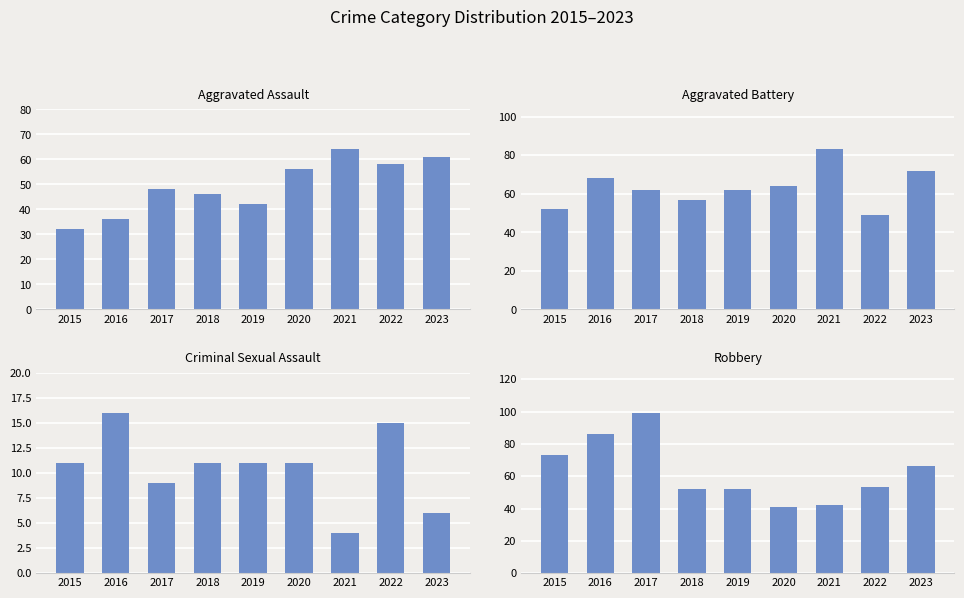

How many values in the Robbery series are below 53?

4